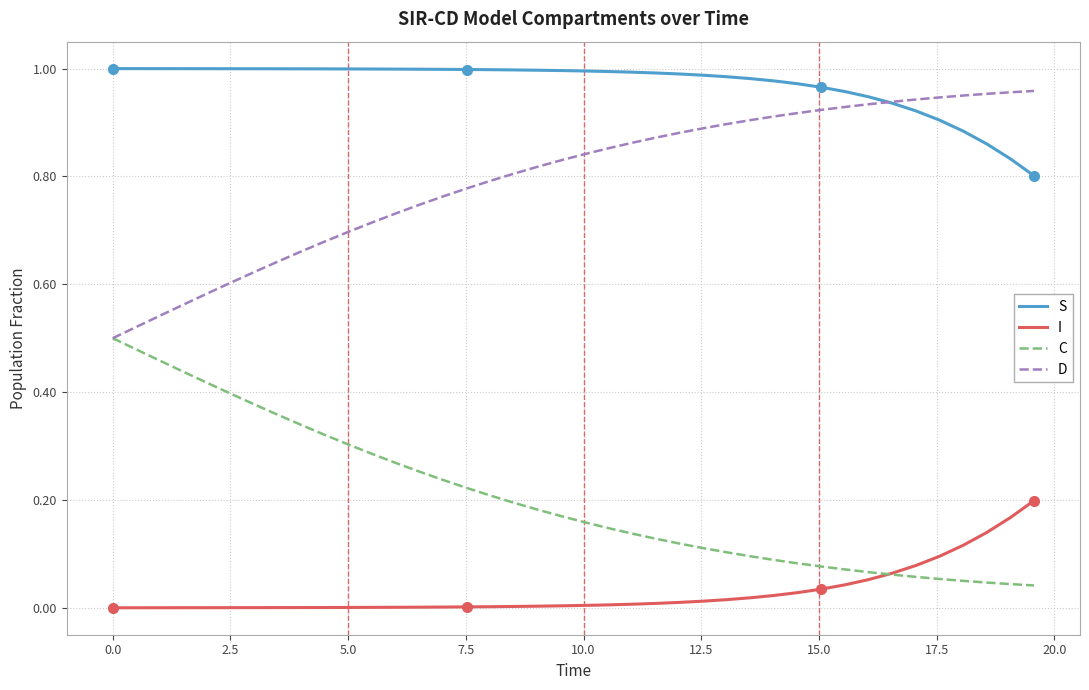

List the series in order of their peak value, highest first.

S, D, C, I